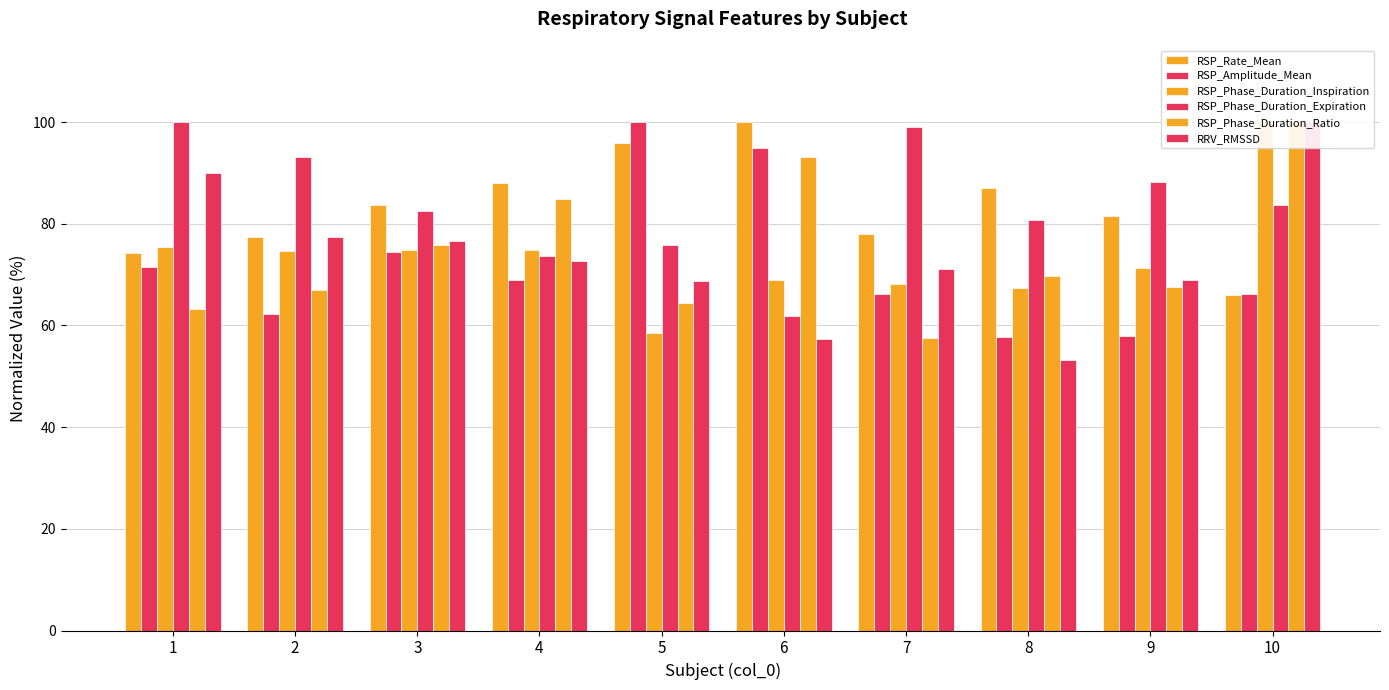

What are all the series names shown in the legend?

RSP_Rate_Mean, RSP_Amplitude_Mean, RSP_Phase_Duration_Inspiration, RSP_Phase_Duration_Expiration, RSP_Phase_Duration_Ratio, RRV_RMSSD